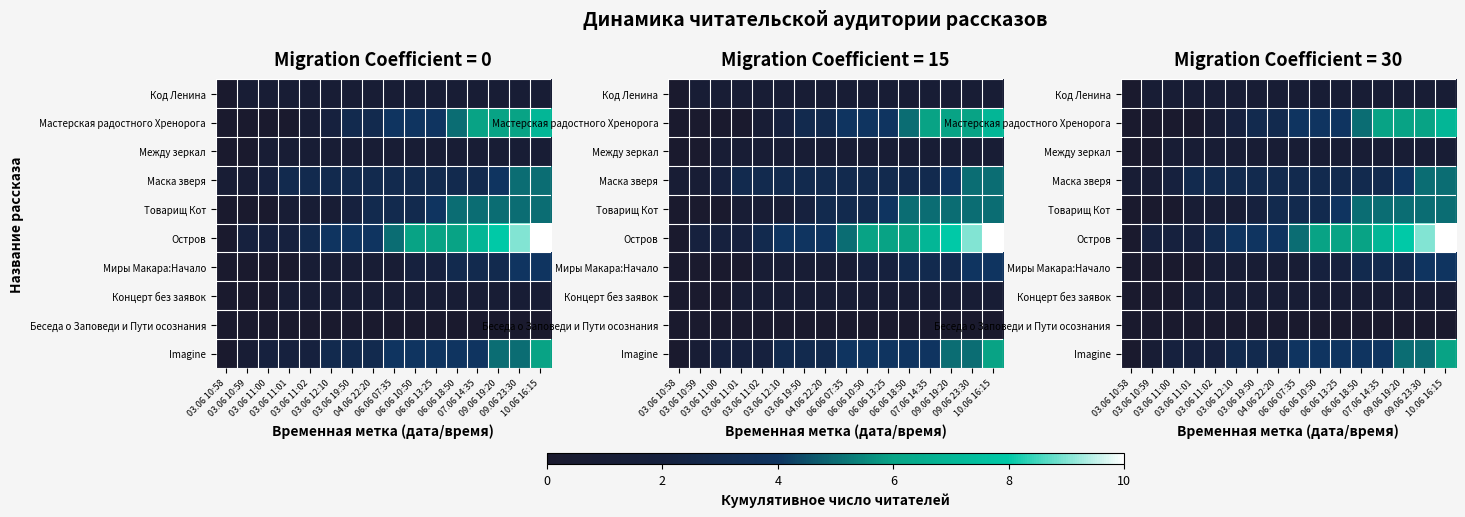

Which series has the largest range (max minus min)?

Остров